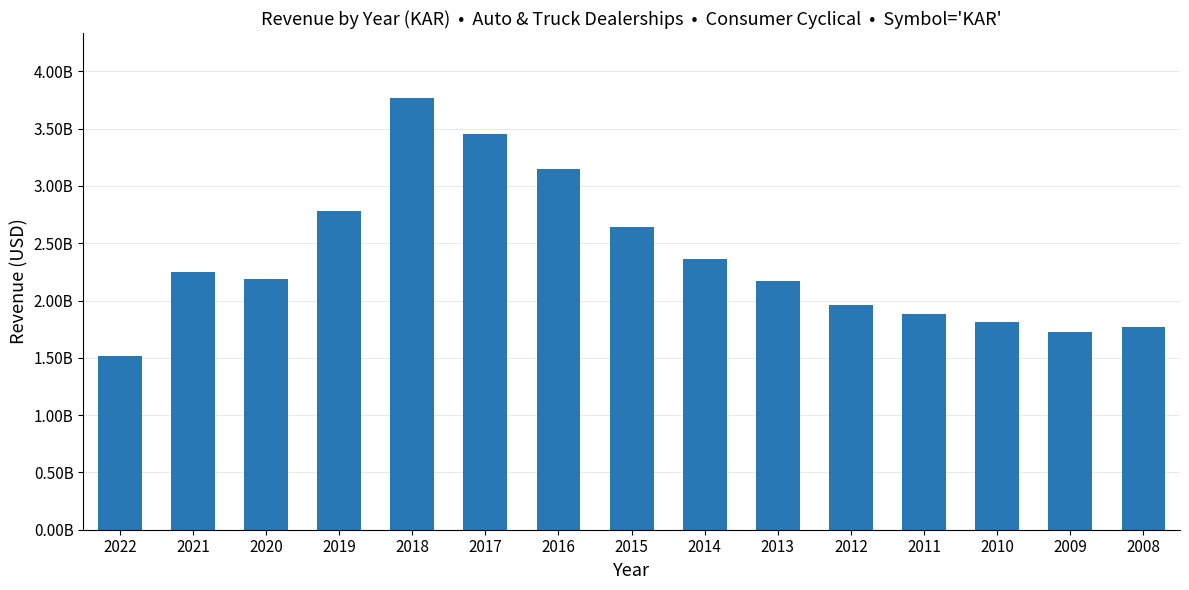

What is the difference between the second highest and second lowest values?

1728400000